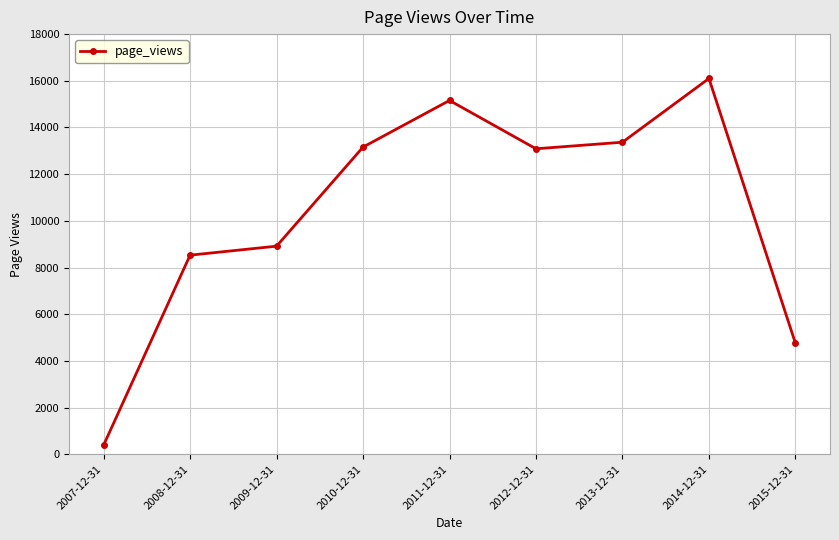

How many data points does each series have?

9